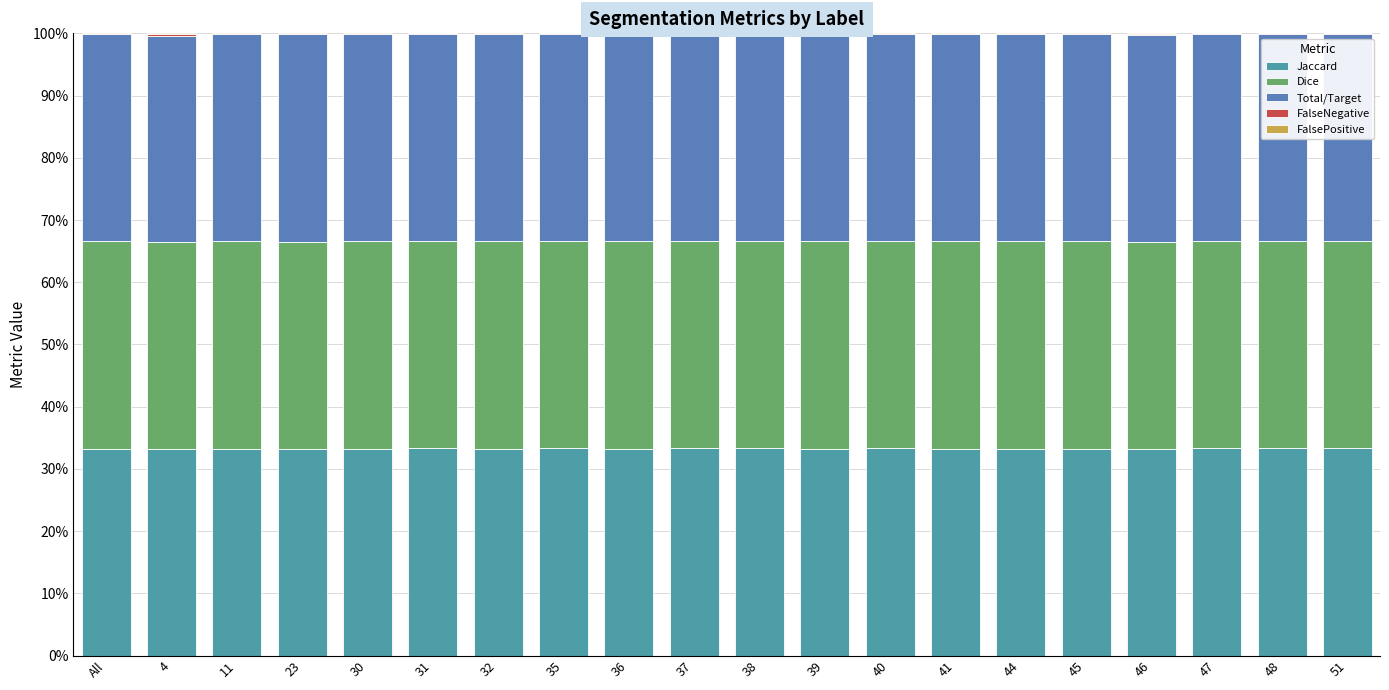

The Jaccard series shows 33.3 at 48. True or false?

True